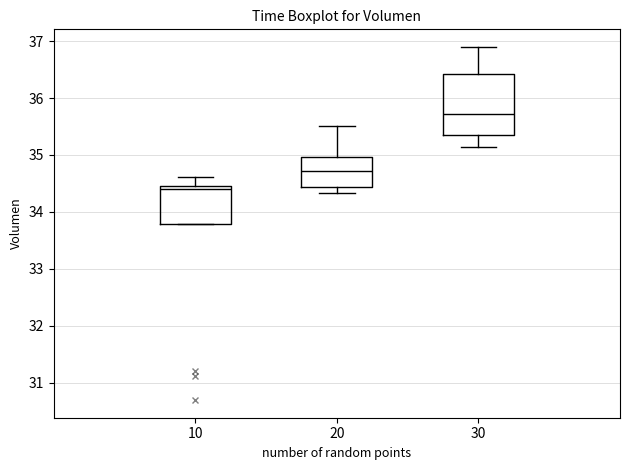

Reading left to right, read every box against the y-axis: the position of its median line, the range the box covers, and the ends of its whiskers. The values are not printed on the chart, so give them approximately, as read against the axis.

10: median 34.4, box 33.8 to 34.5, whiskers 33.8 to 34.6
20: median 34.7, box 34.4 to 35.0, whiskers 34.3 to 35.5
30: median 35.7, box 35.3 to 36.4, whiskers 35.1 to 36.9